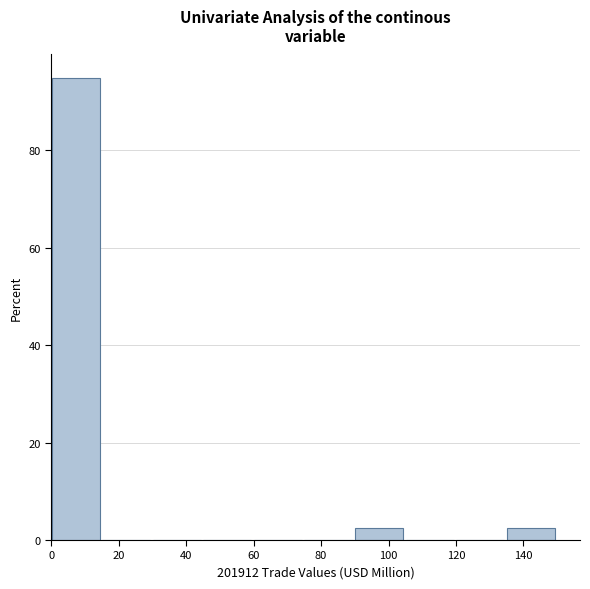

Reading left to right, list every bar in this chart as the range it spans on the x-axis followed by its height. Neither the bar edges nor the heights are printed on the chart, so give them approximately, as read against the axes.

0 to 16: 94
16 to 30: 0
30 to 46: 0
46 to 60: 0
60 to 76: 0
76 to 90: 0
90 to 106: 2
106 to 120: 0
120 to 136: 0
136 to 150: 2